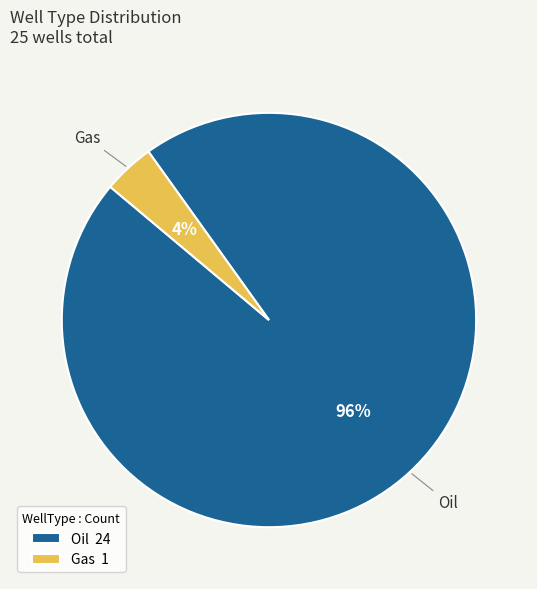

What is the smallest slice in the pie chart?

Gas